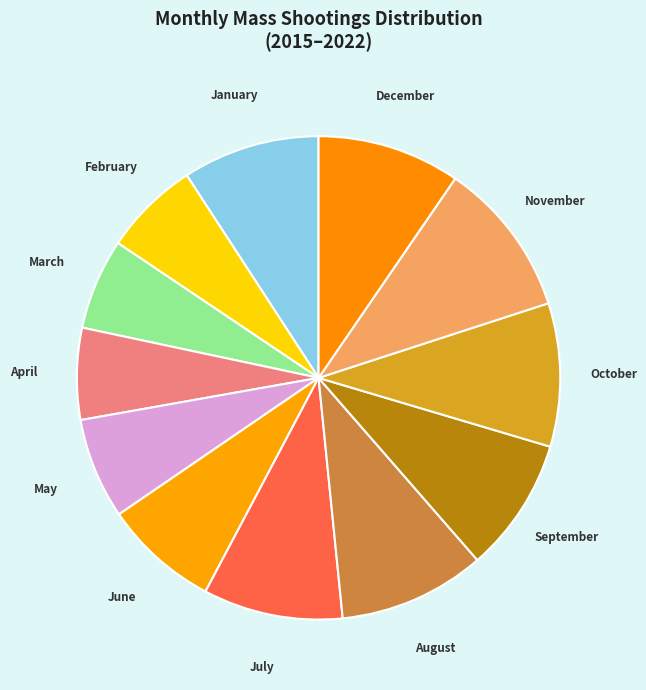

To the nearest percent, what is the average slice percentage?

8%